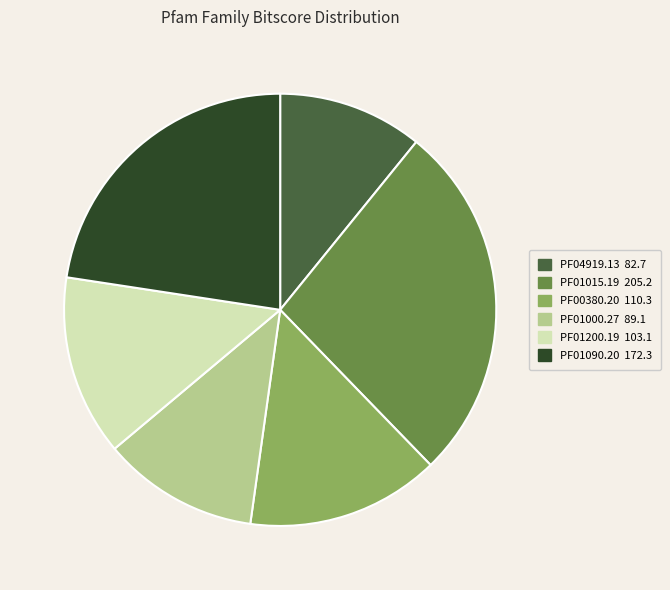

Rank the categories by value from highest to lowest.

PF01015.19, PF01090.20, PF00380.20, PF01200.19, PF01000.27, PF04919.13